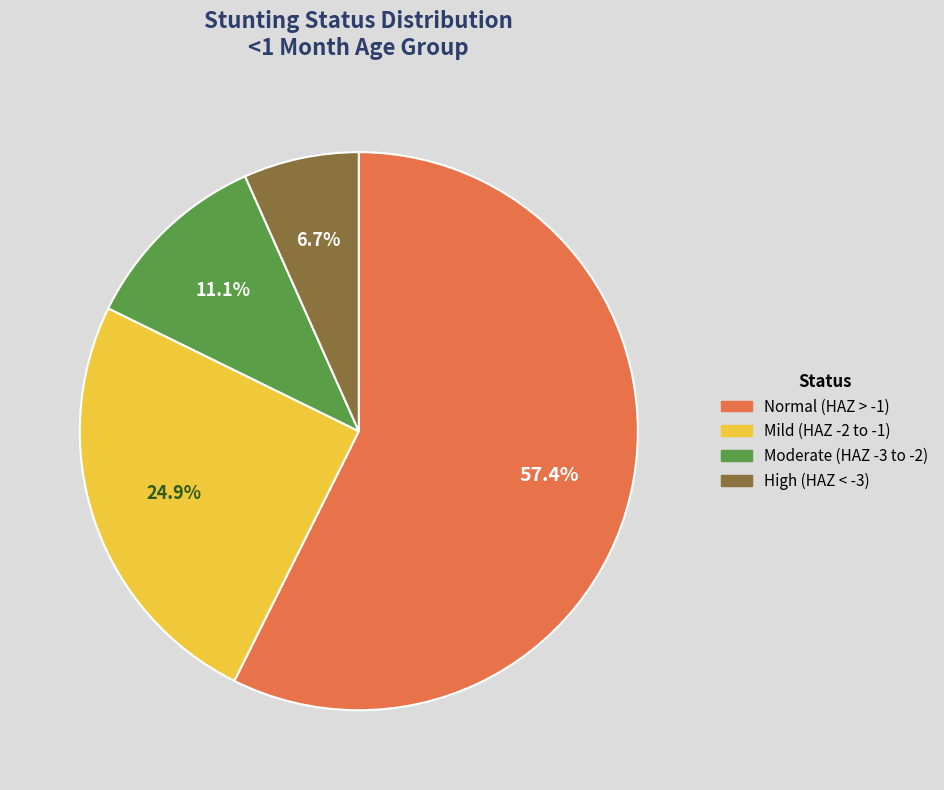

Is there any slice that represents more than half of the pie?

Yes